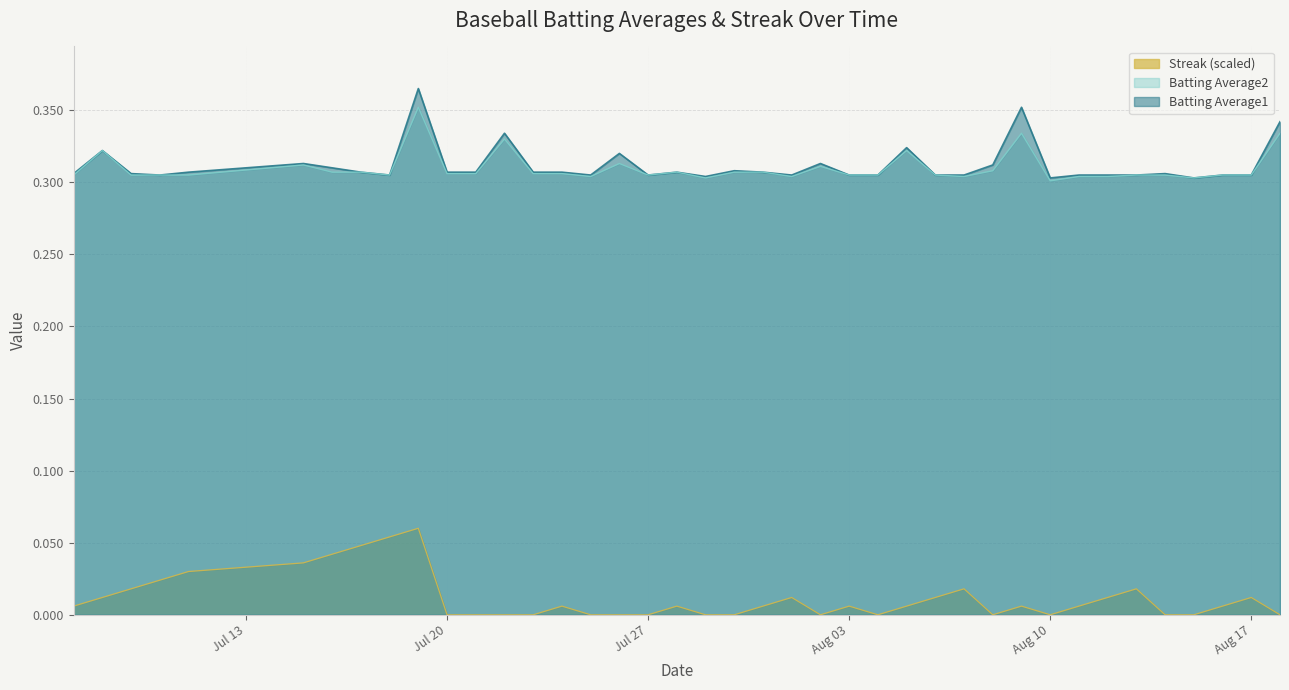

The Batting Average1 series shows 0.3 at 2010-08-06. True or false?

True